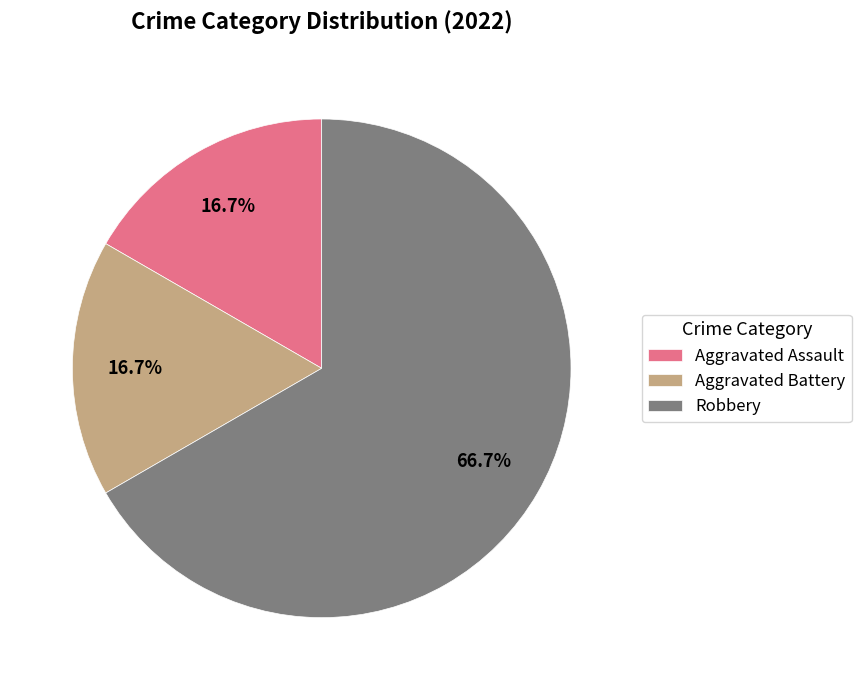

Approximately how many times larger is the value at Robbery compared to Aggravated Assault?

4.0